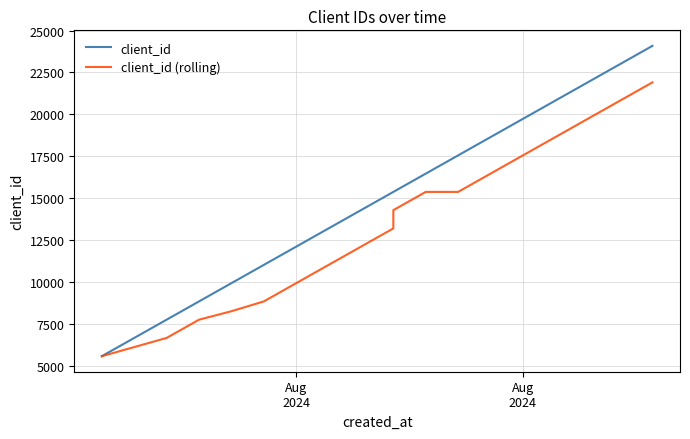

How many lines are shown in the chart?

2